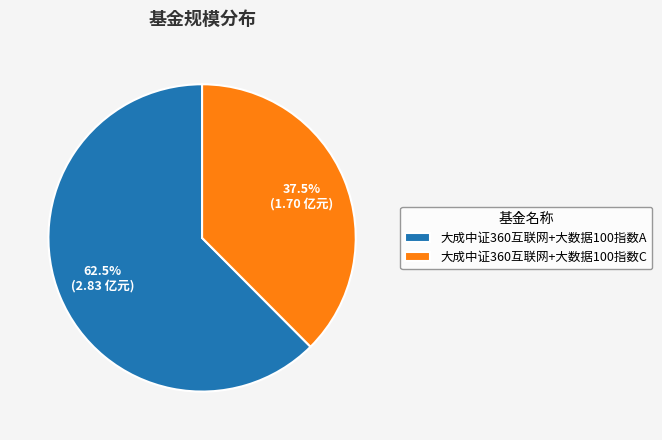

What portion of the pie excludes 大成中证360互联网+大数据100指数C?

62.5%